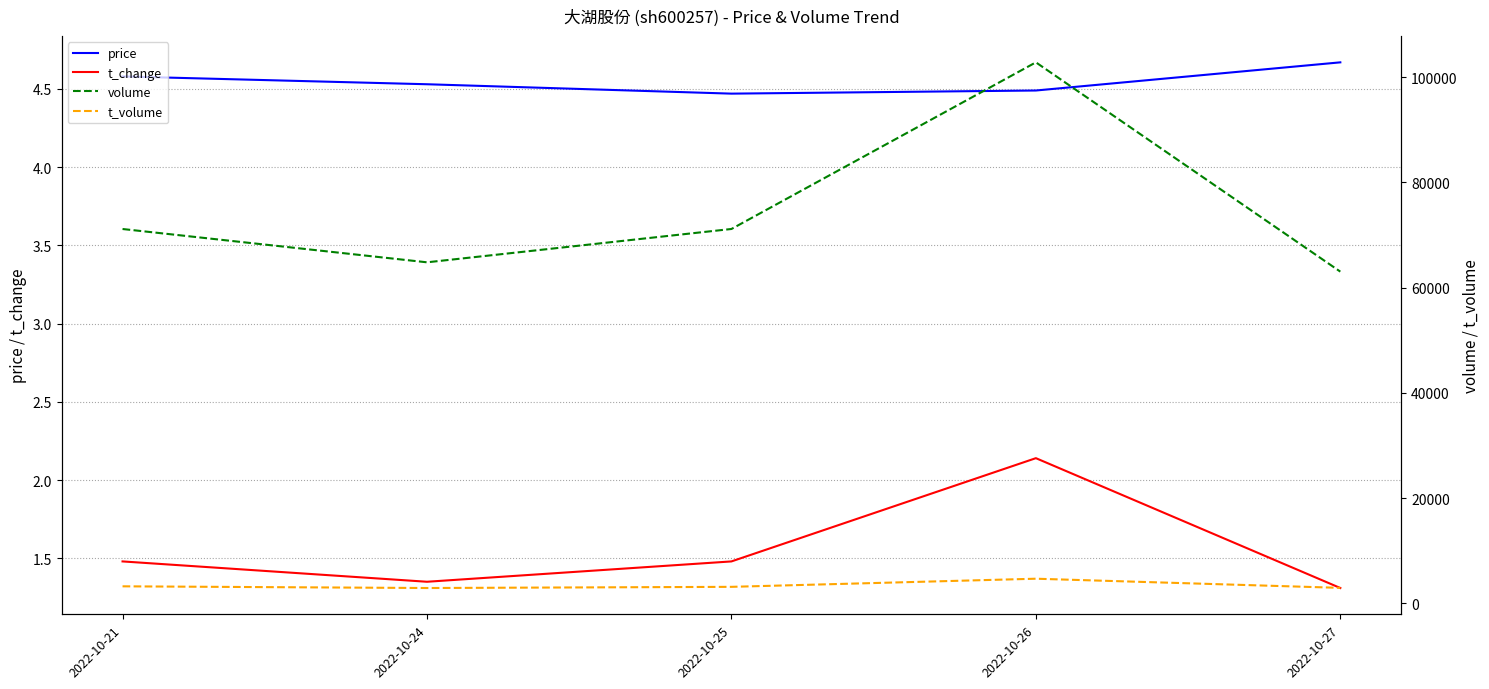

Where is the first local maximum for t_volume?

2022-10-26